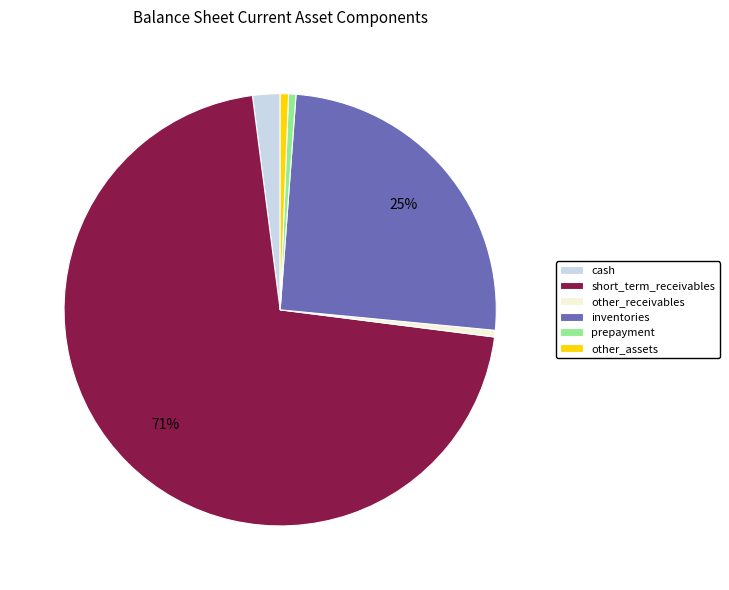

Which slice is the largest?

short_term_receivables